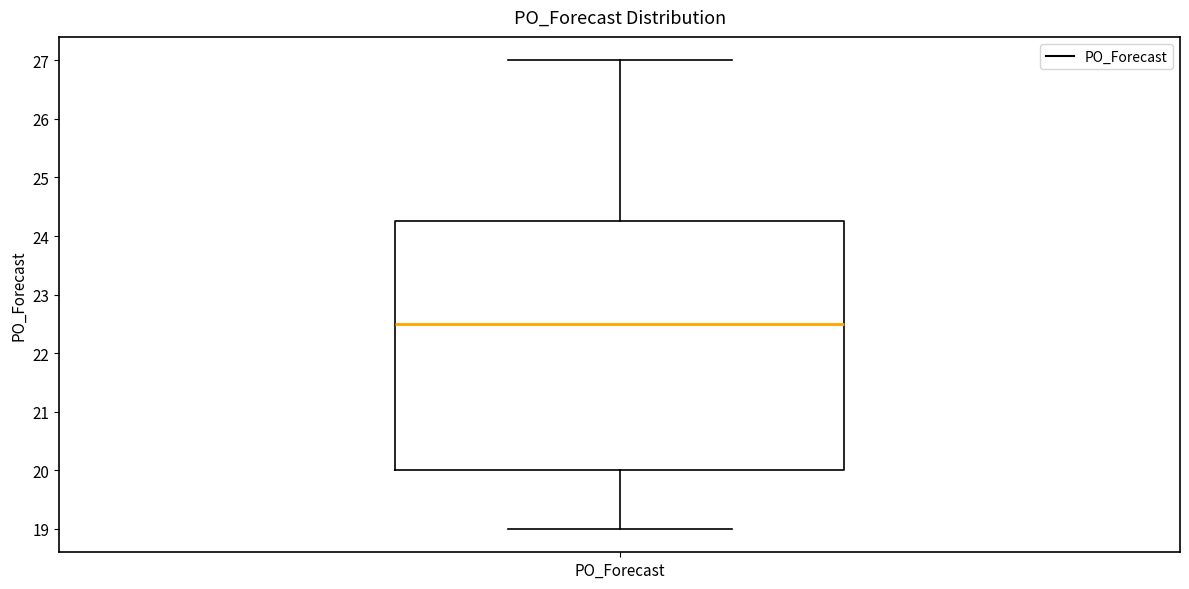

Transcribe this box plot: give where the median line is, the range the box spans, and where the two whiskers end, as read against the y-axis. The values are not printed on the chart, so give them approximately, as read against the axis.

median 22.5, box 20.0 to 24.3, whiskers 19.0 to 27.0